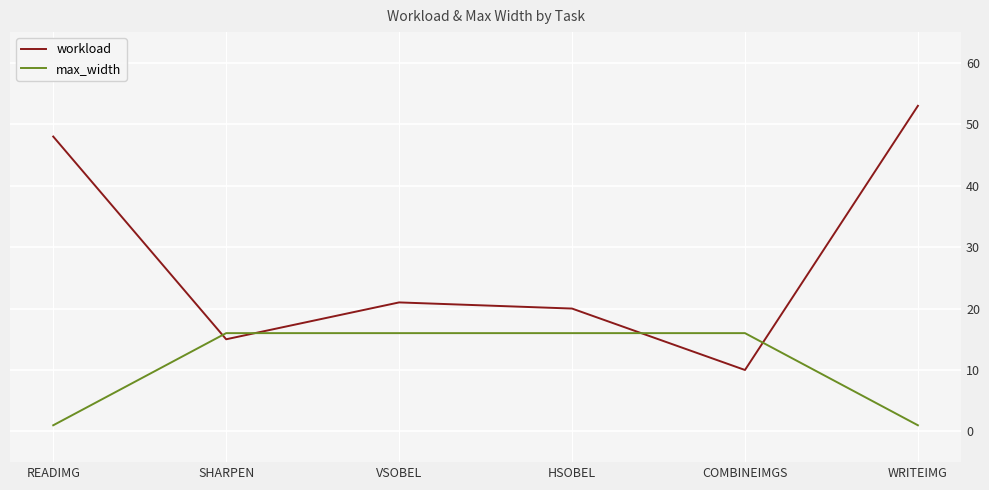

List the series in order of their overall mean, lowest first.

max_width, workload